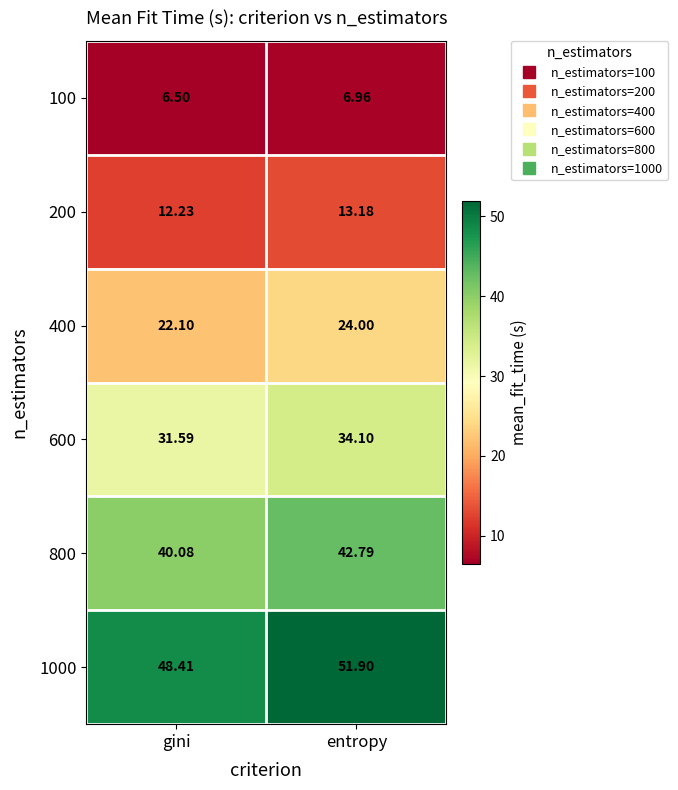

What is the maximum value shown in the chart?

51.9